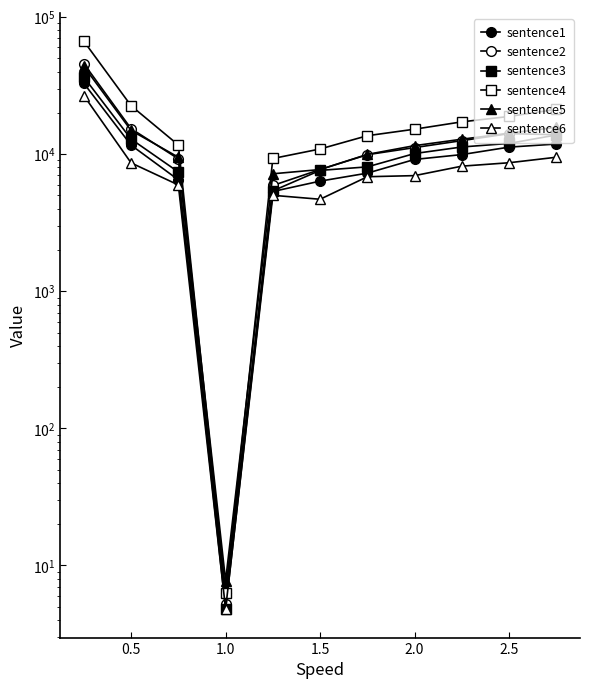

List the series in order of their peak value, lowest first.

sentence6, sentence1, sentence3, sentence5, sentence2, sentence4